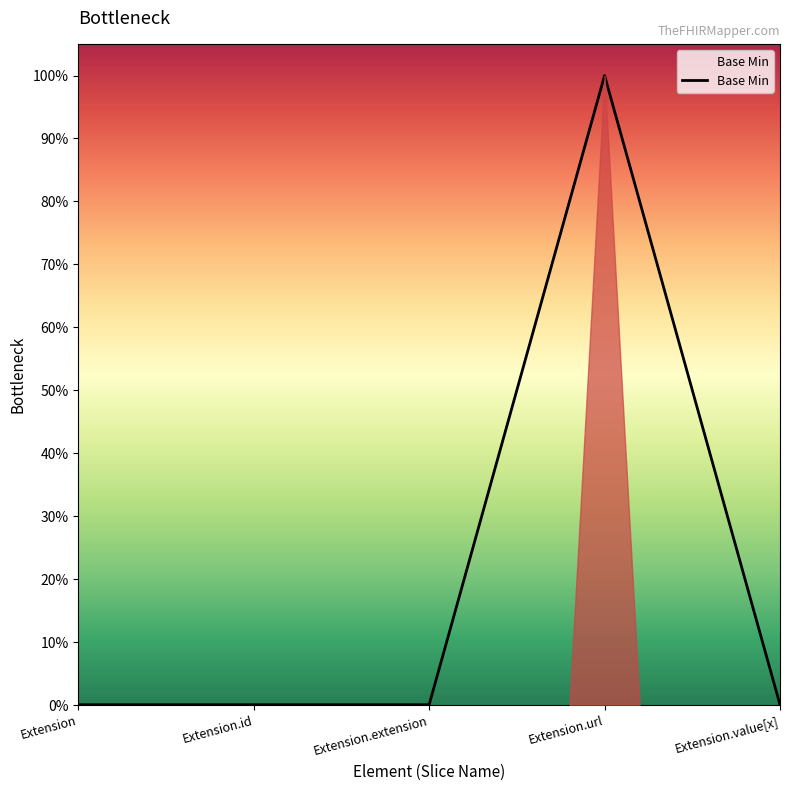

What is the label of the 5th point from the right?

Extension